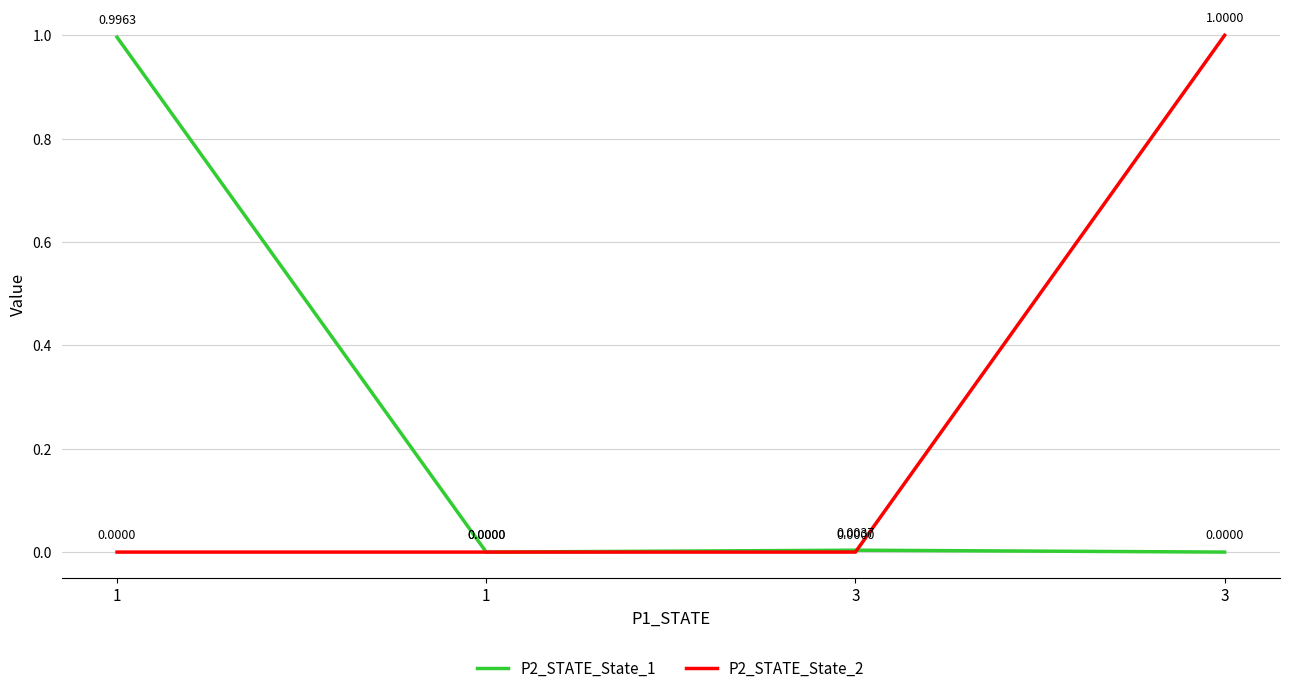

Does the chart have visible grid lines?

Yes